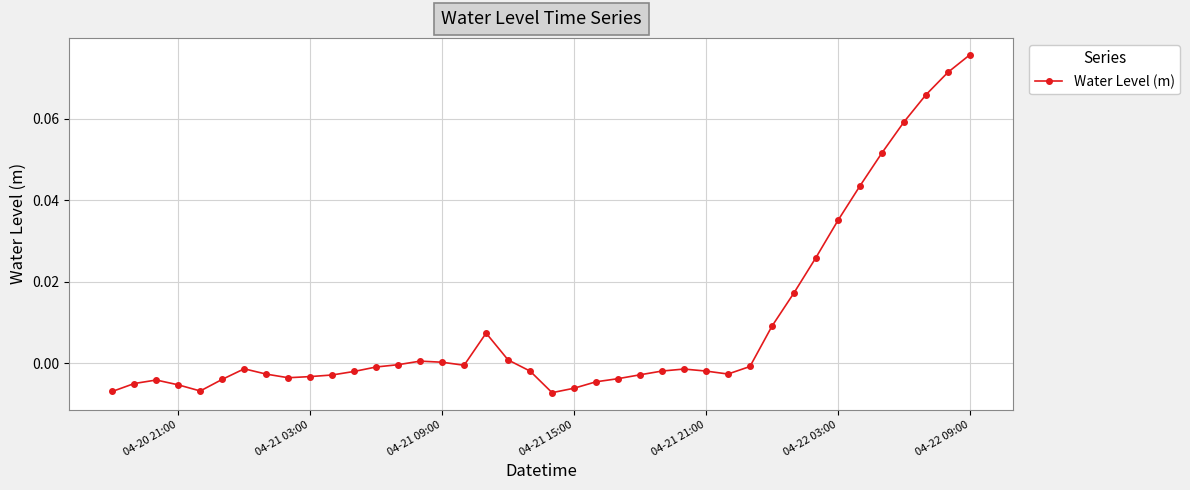

Is this an area chart (filled region under the line)?

No